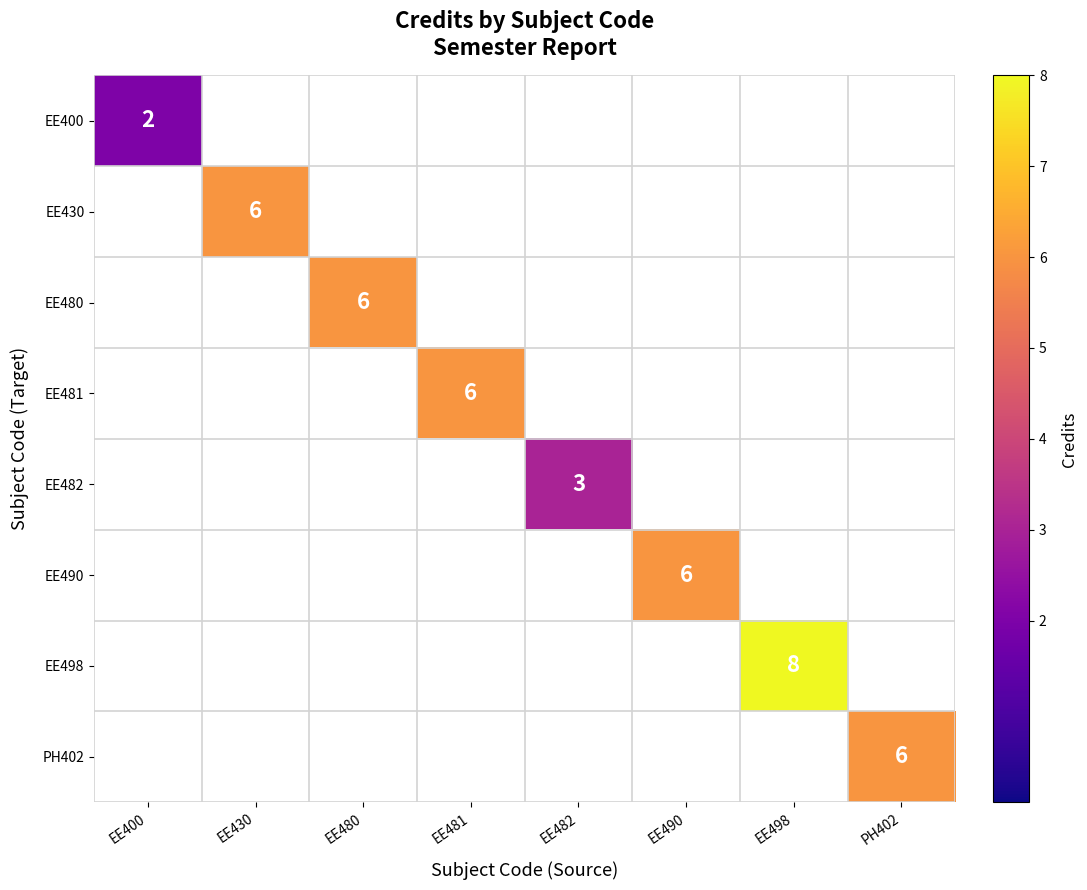

Which label corresponds to the smallest value in the chart?

EE400